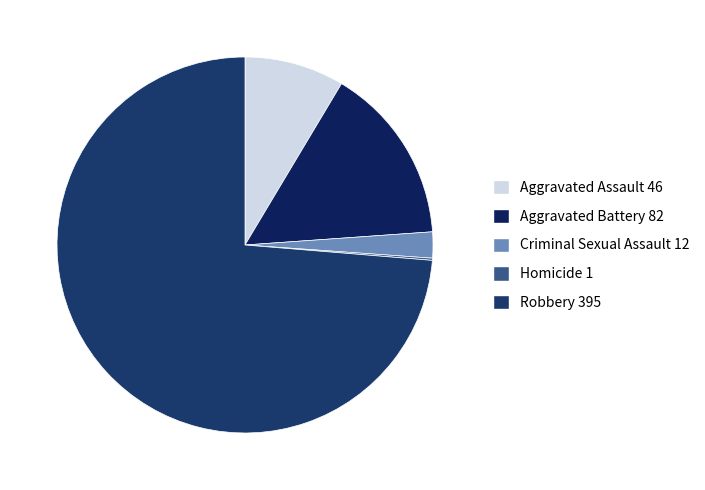

Do Homicide and Robbery together represent more than half of the pie?

Yes